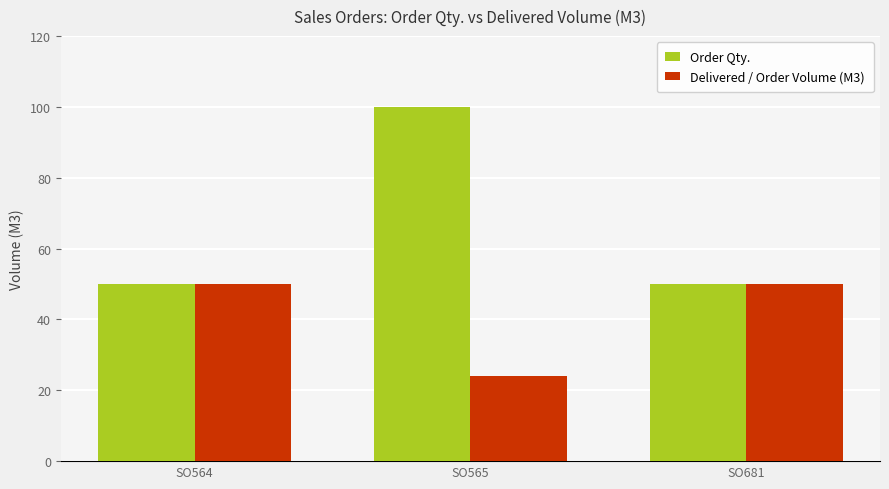

How many distinct data groups are displayed?

2